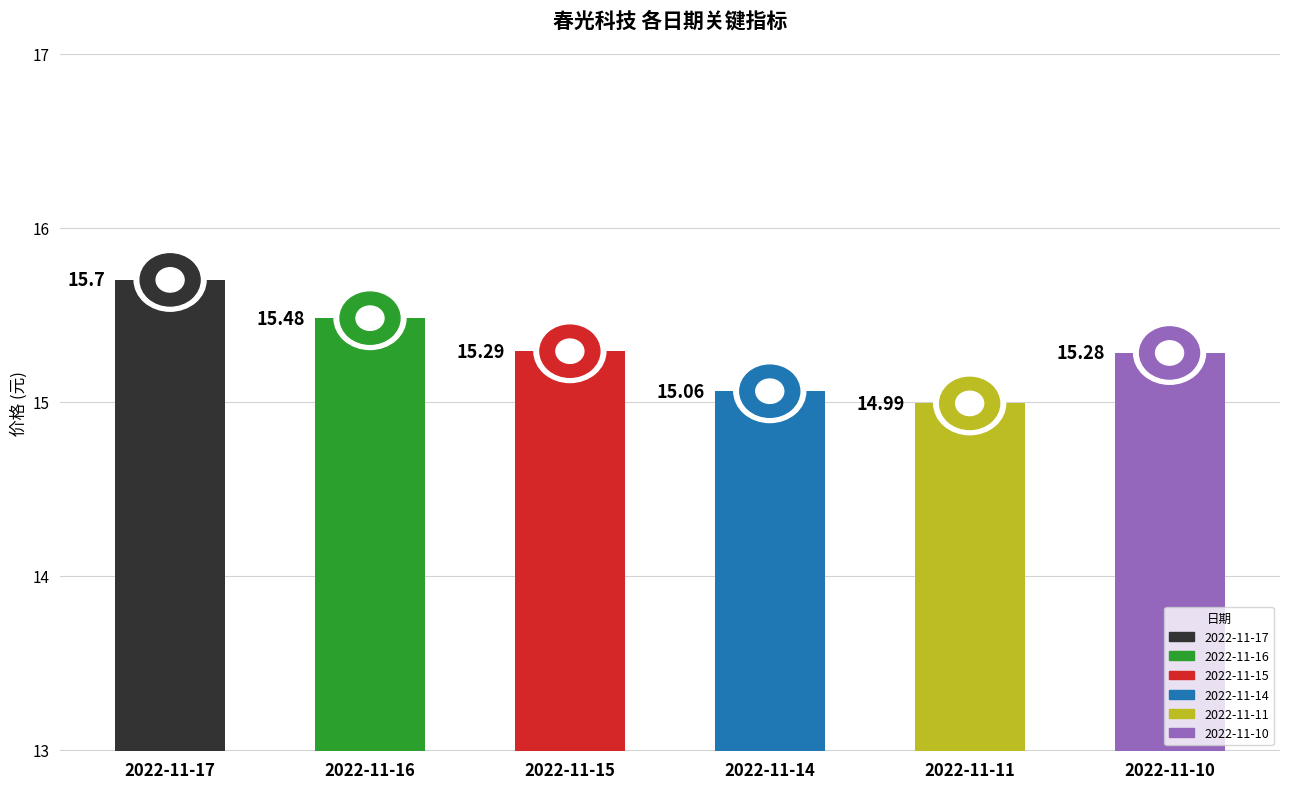

Rank the categories by value from highest to lowest.

2022-11-17, 2022-11-16, 2022-11-15, 2022-11-10, 2022-11-14, 2022-11-11